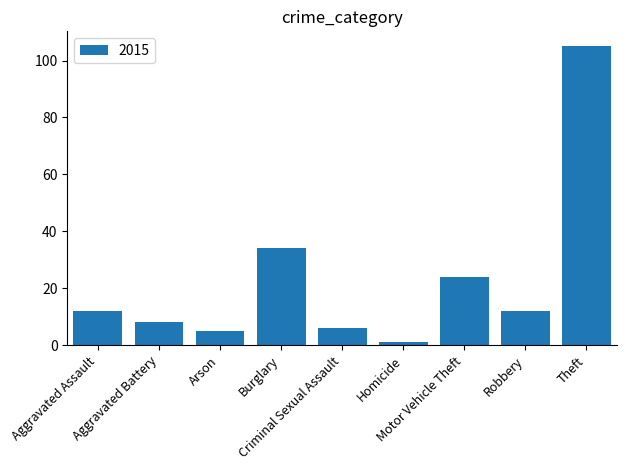

How many data points are less than 12?

4